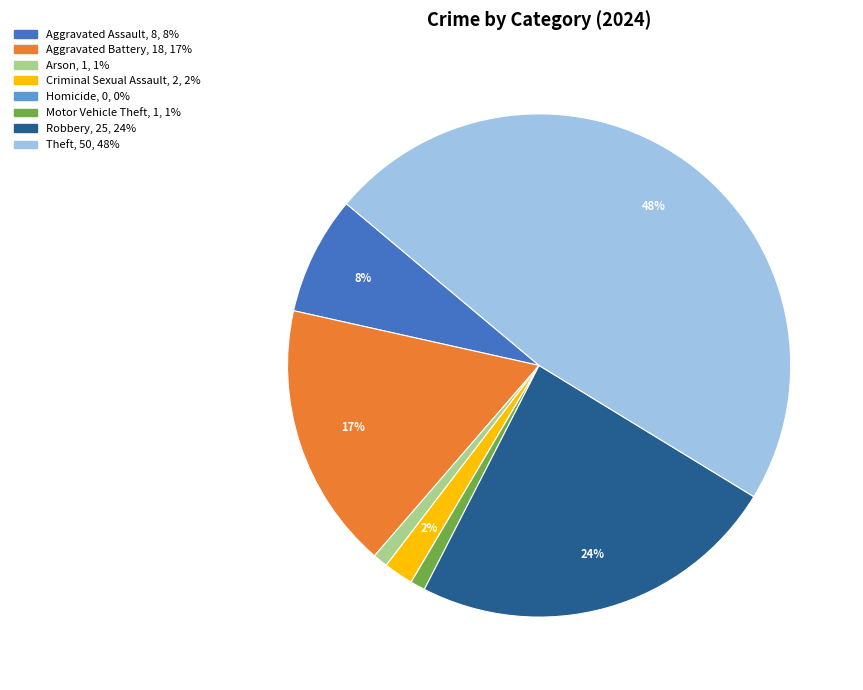

What is the largest slice in the pie chart?

Theft